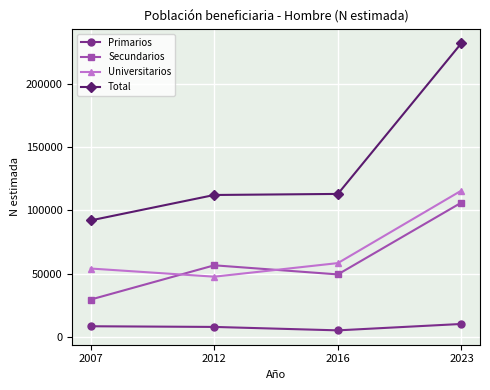

Which series changed the most between 2012 and 2023?

Total